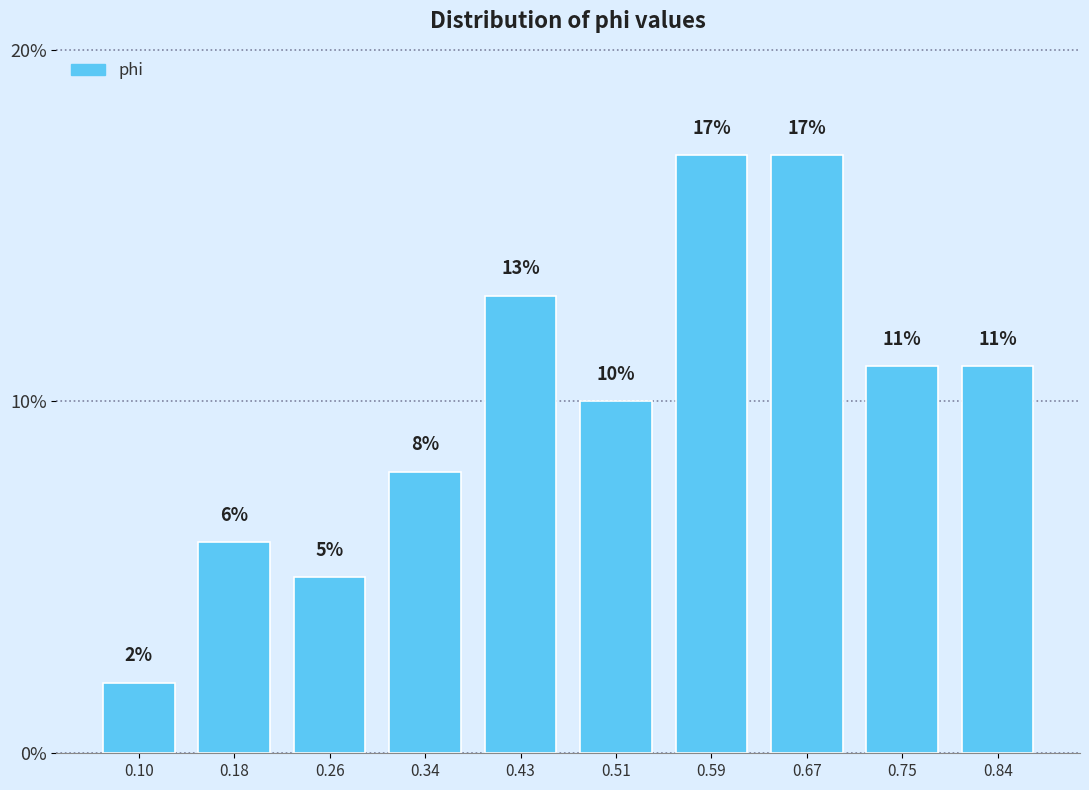

How tall is the bar that spans 0.14 to 0.22 on the x-axis? The bar edges are not printed on the chart, so give them approximately, as read against the axis.

6